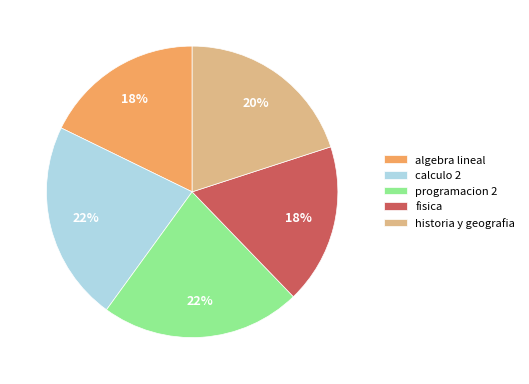

Do fisica and programacion 2 together represent more than half of the pie?

No